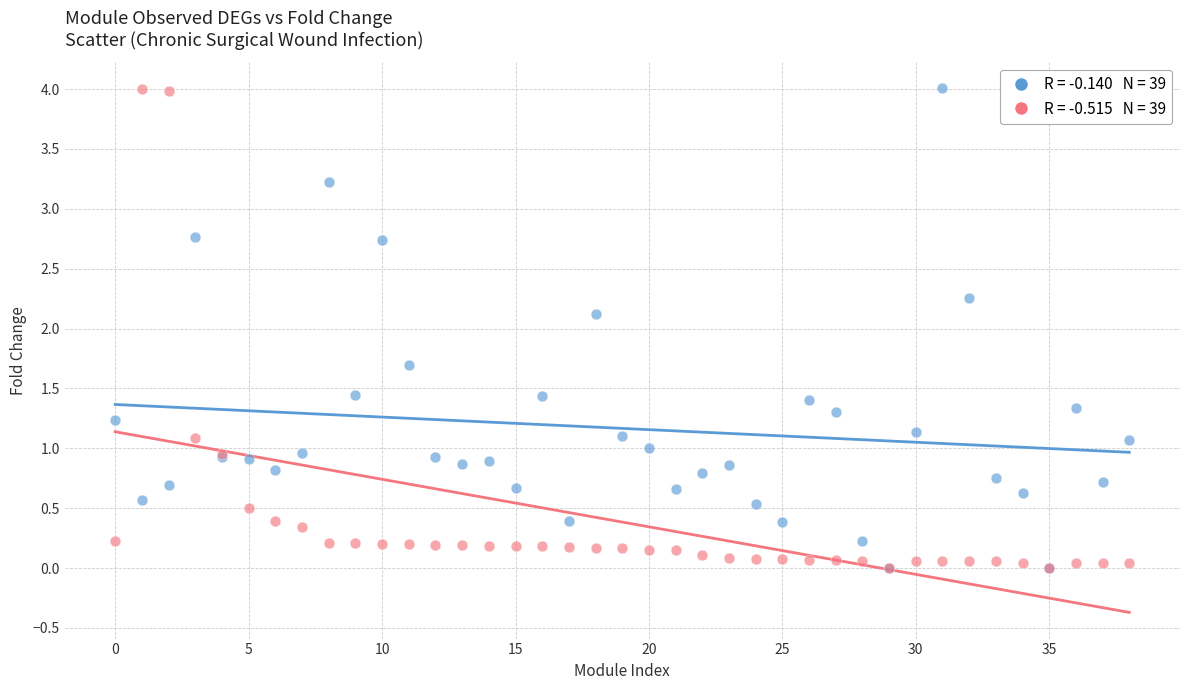

Across all series, what Y value is closest to 2?

2.1